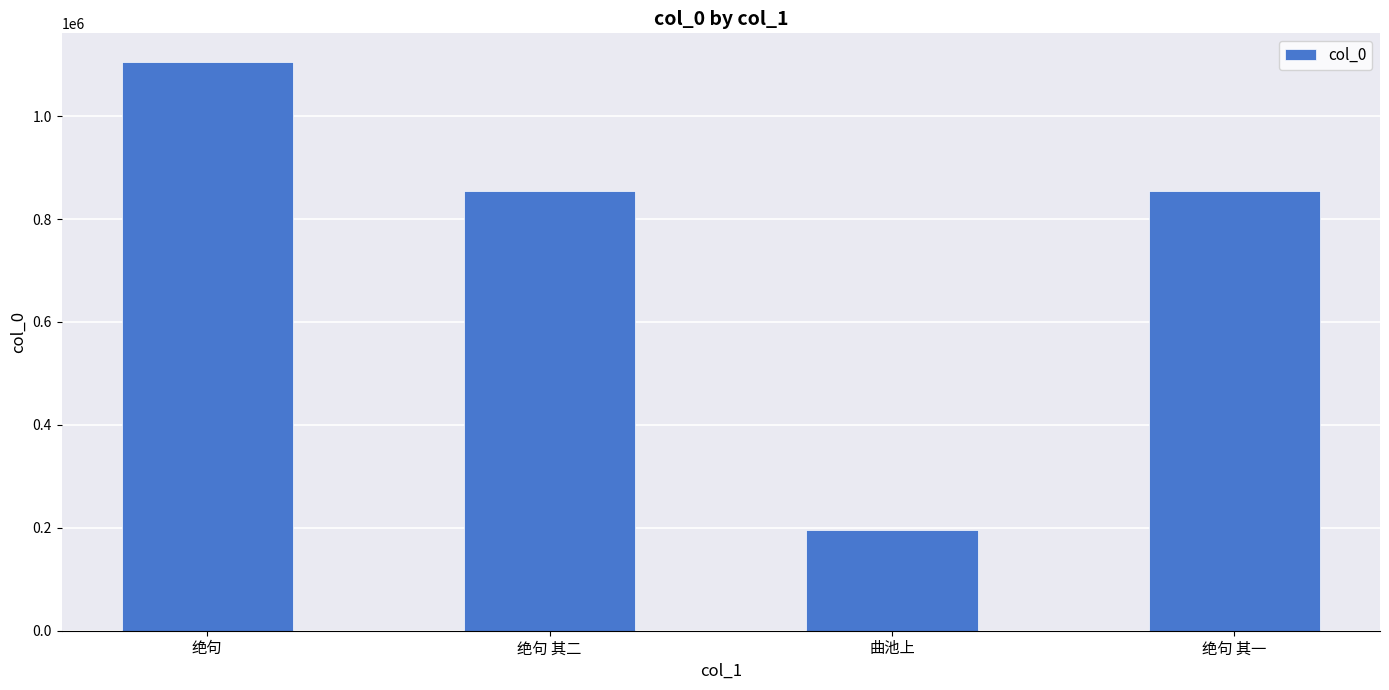

What is the approximate value at 绝句 其二, to the nearest 100?

854900